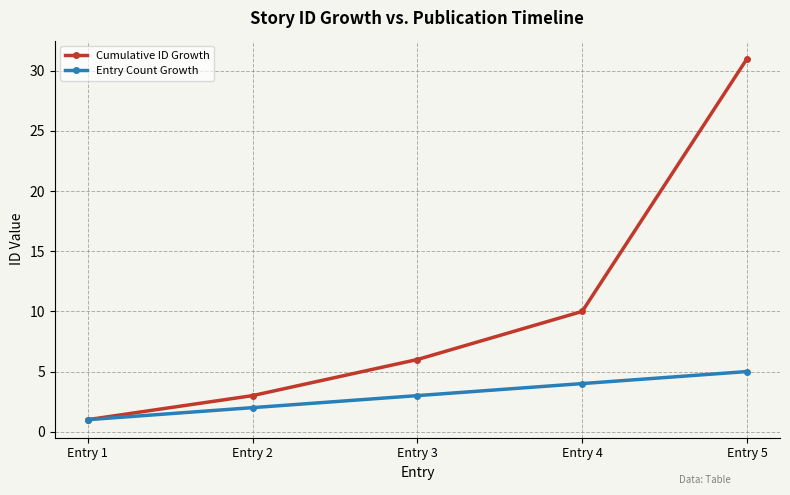

Which series has the largest range (max minus min)?

Cumulative ID Growth